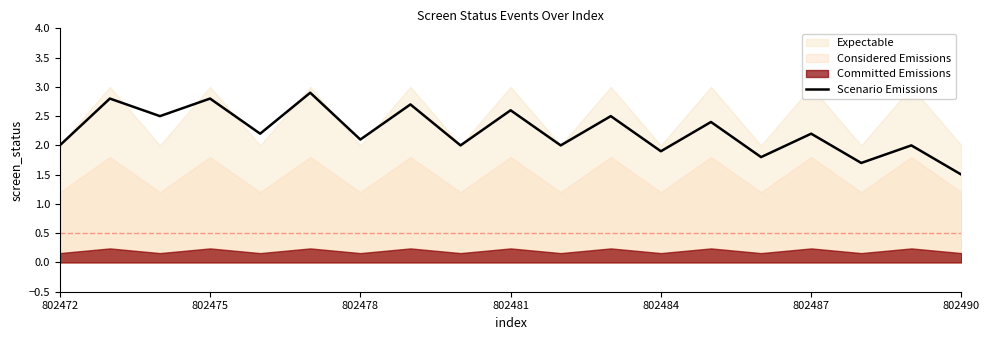

What is the lowest value of the Scenario Emissions series?

1.5